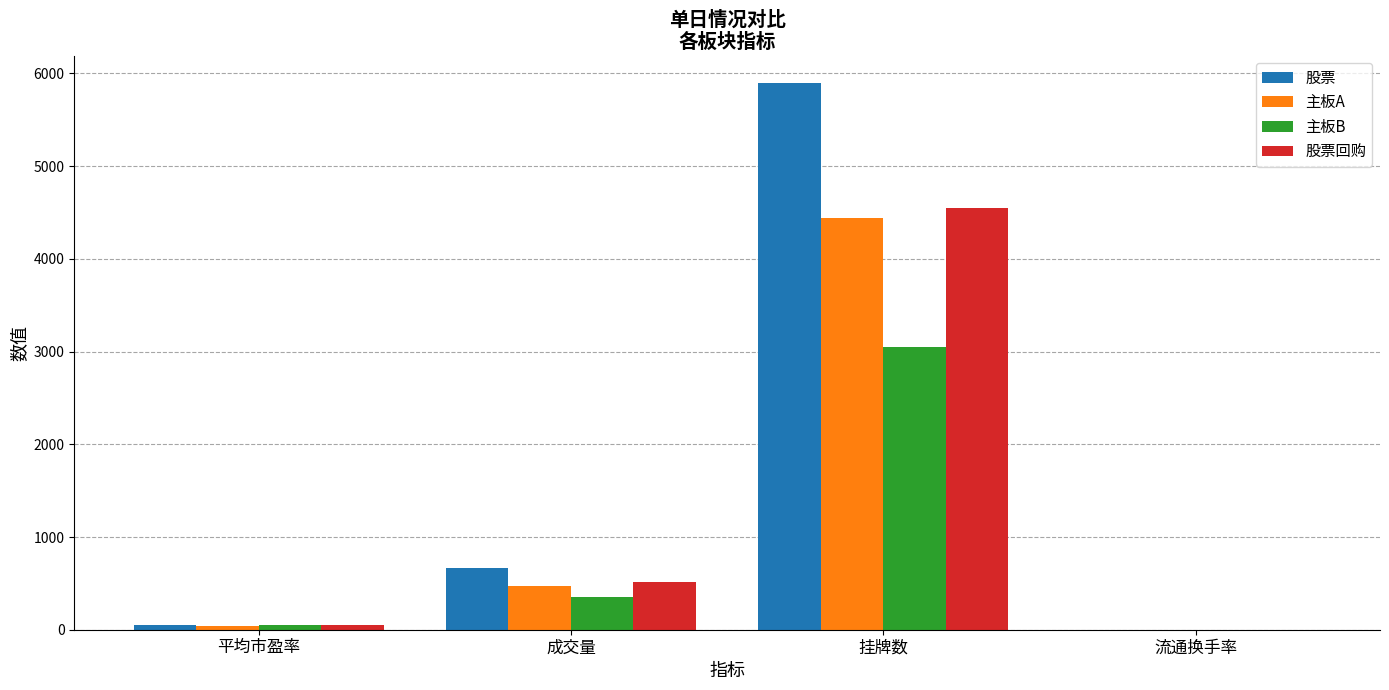

How many series are shown in this chart?

4